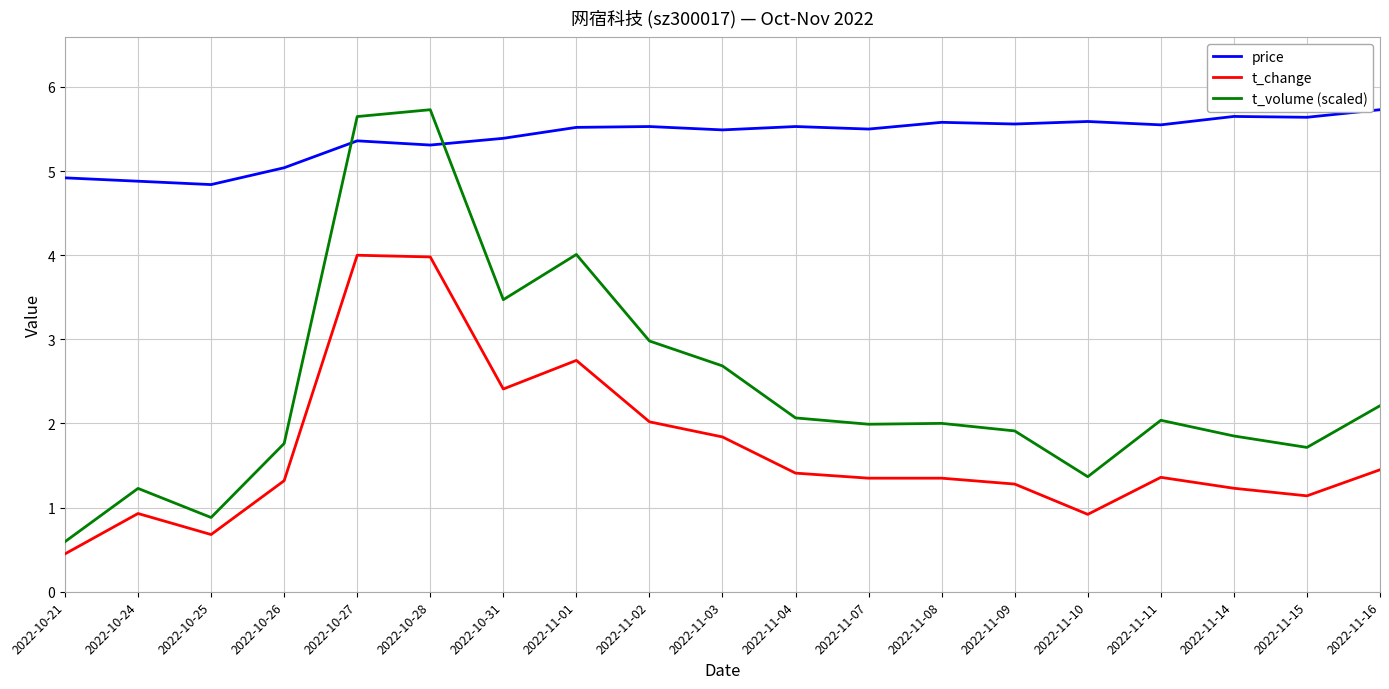

What is the total value across all series at 2022-11-04?

9.0